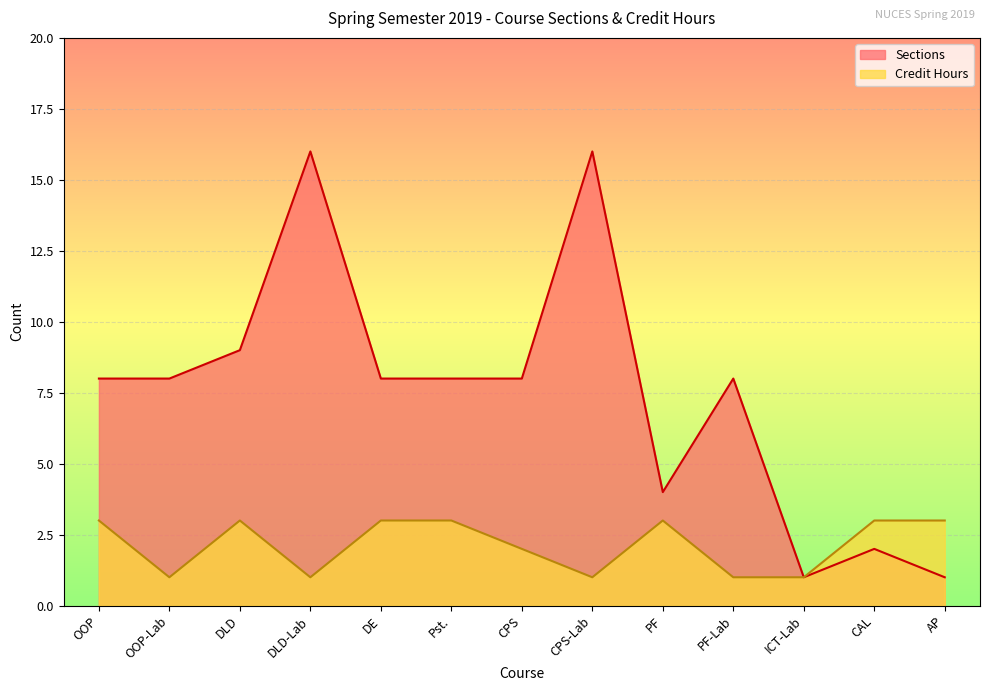

How many lines are shown in the chart?

2